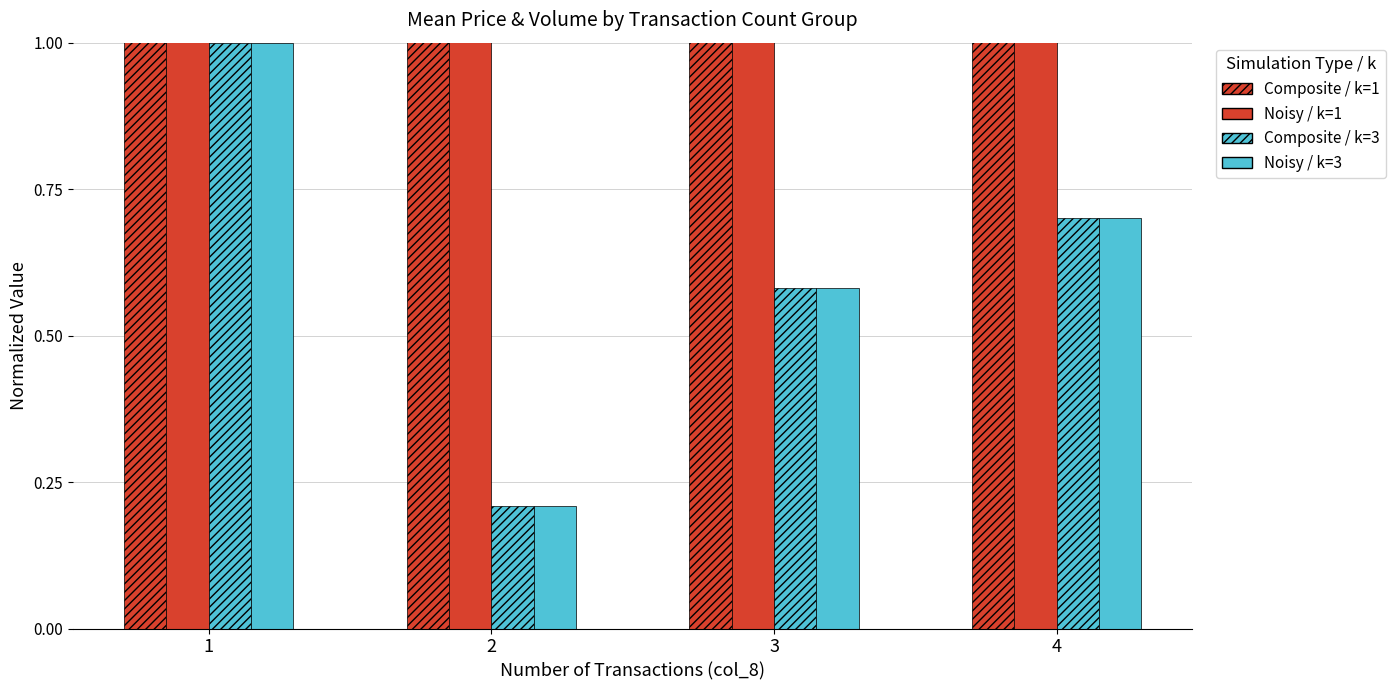

At how many categories does at least one series exceed 1?

4